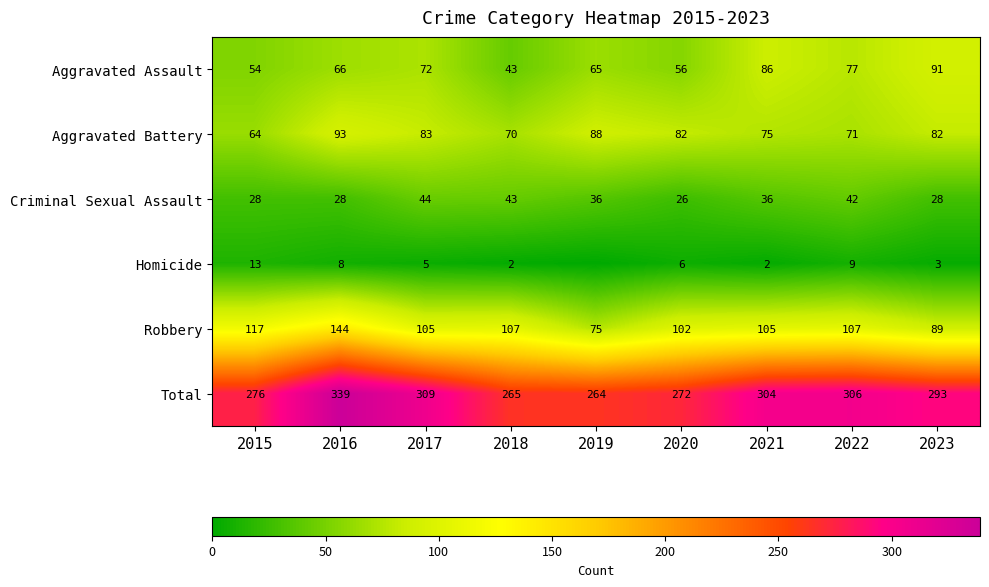

What is the difference between the highest and lowest values at 2021?

302